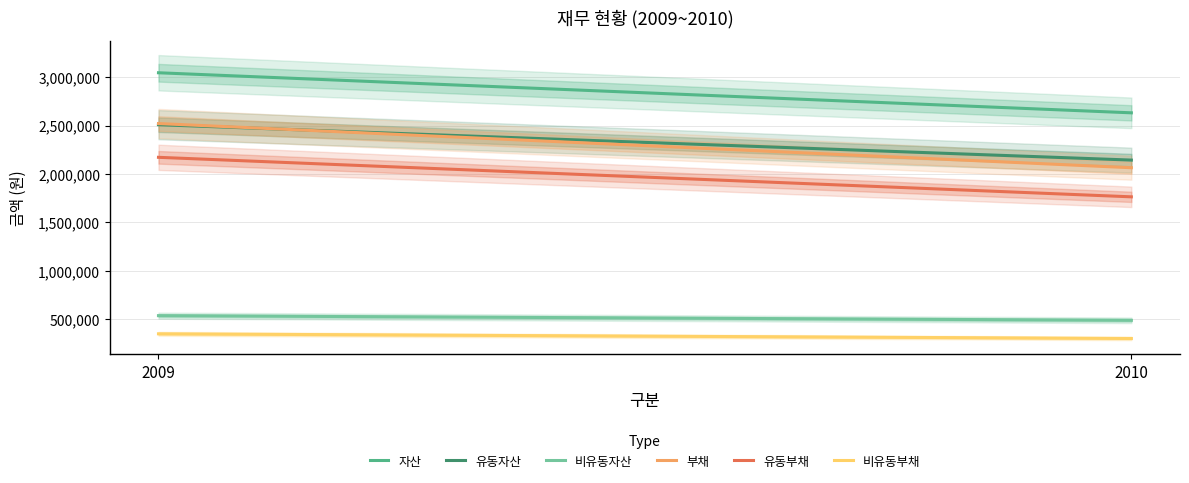

What is the value of the 비유동자산 point at the 2nd from the left?

488506